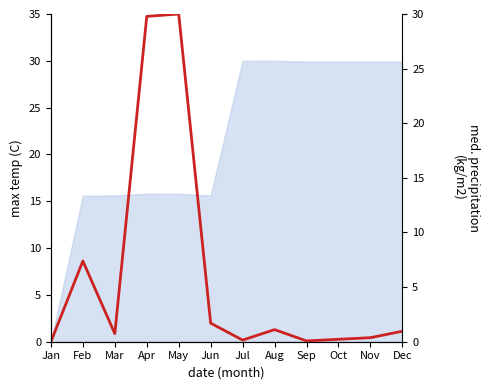

How many positive values are there?

11